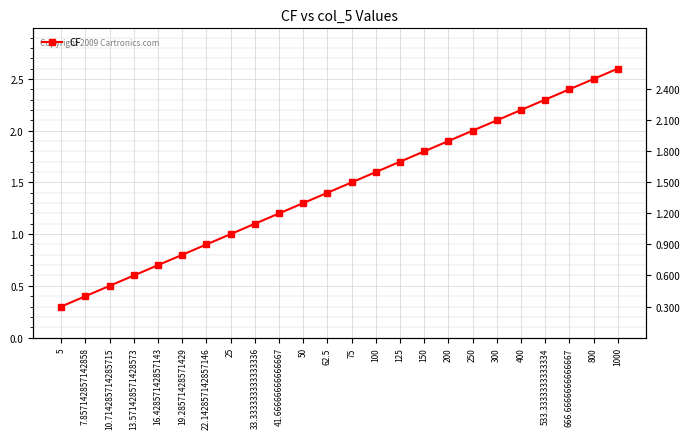

Is it true that the value at 16.42857142857143 is 0.7?

True